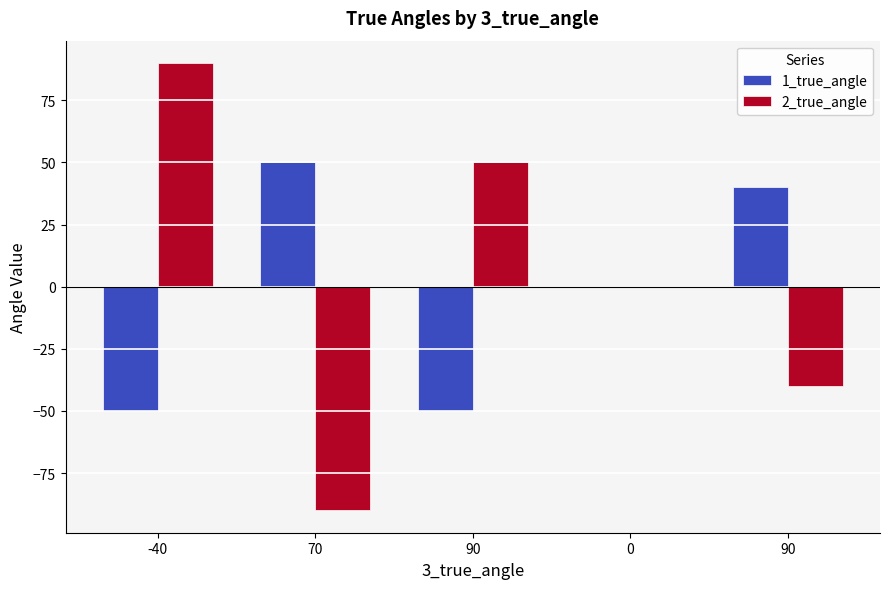

Count the number of data series in this chart.

2